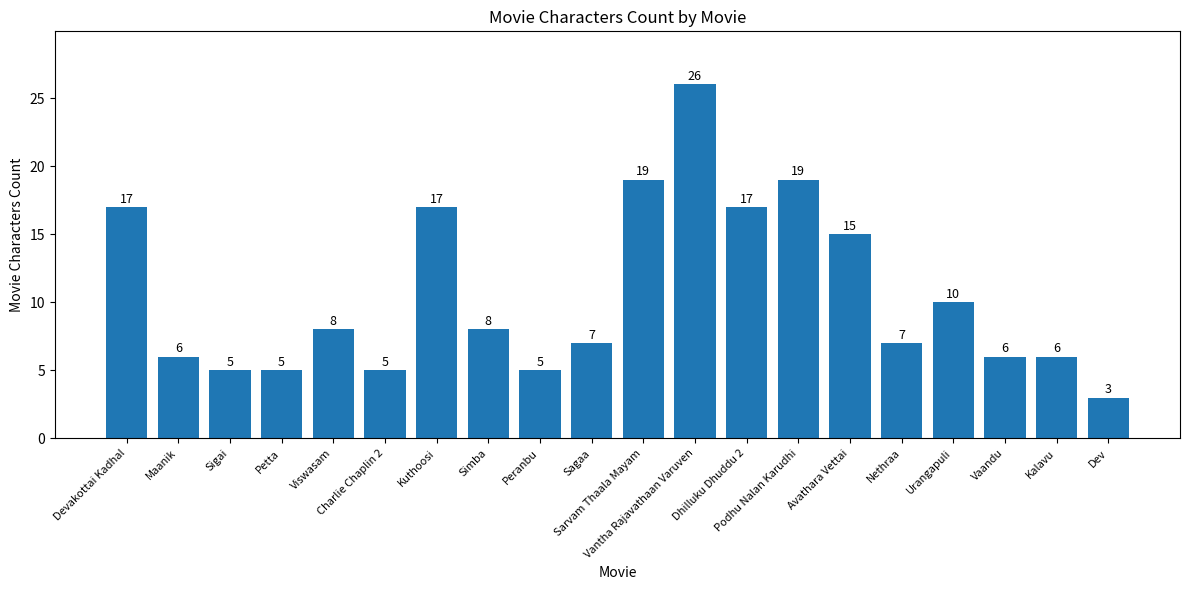

What is the label of the 3rd bar from the left?

Sigai